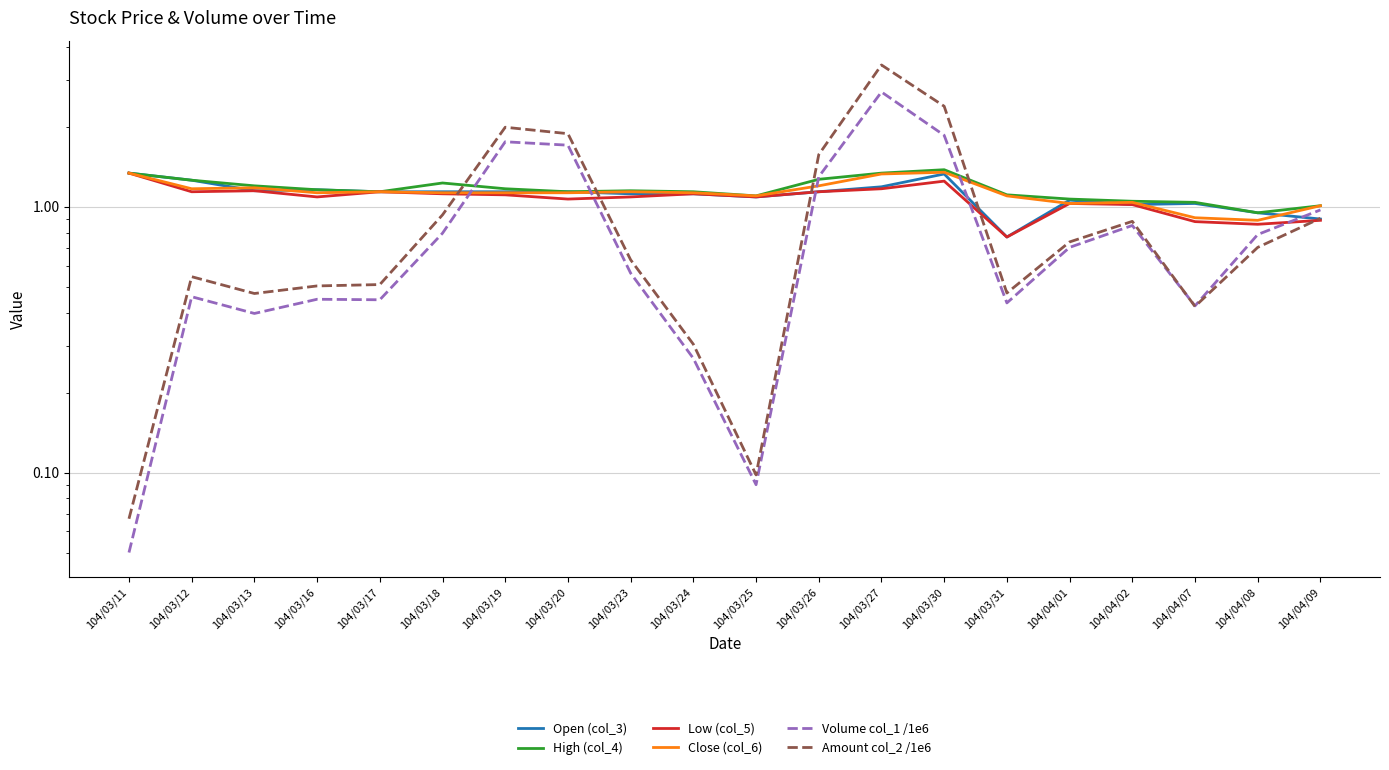

True or false: Amount col_2 /1e6 has a value of 4.1 at 104/03/30.

False